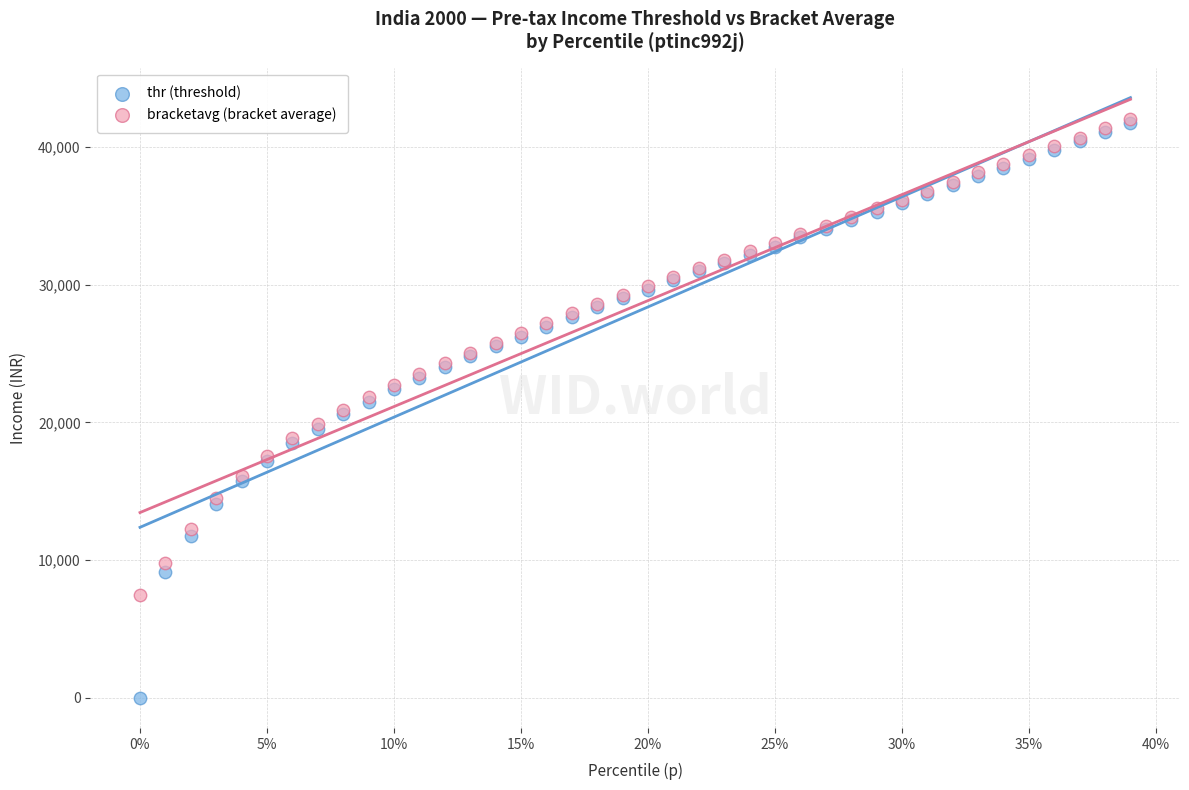

What are all the series names shown in the legend?

thr (threshold), bracketavg (bracket average)